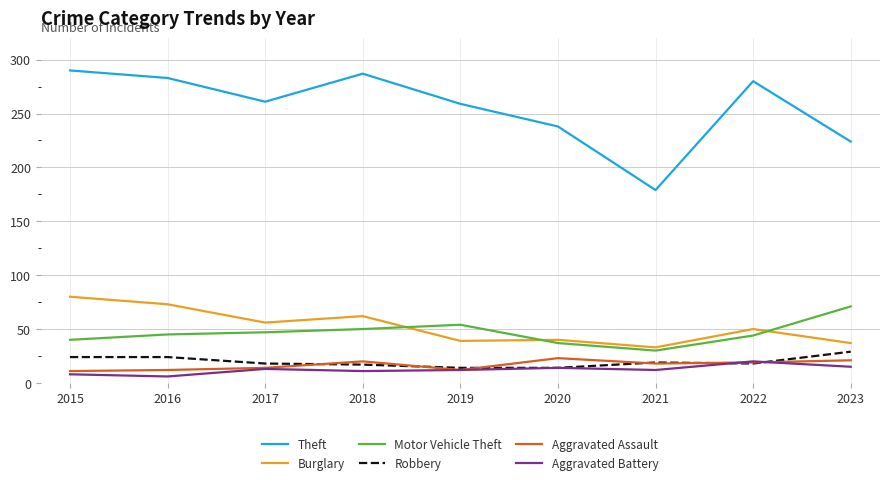

What is the highest value of the Theft series?

290